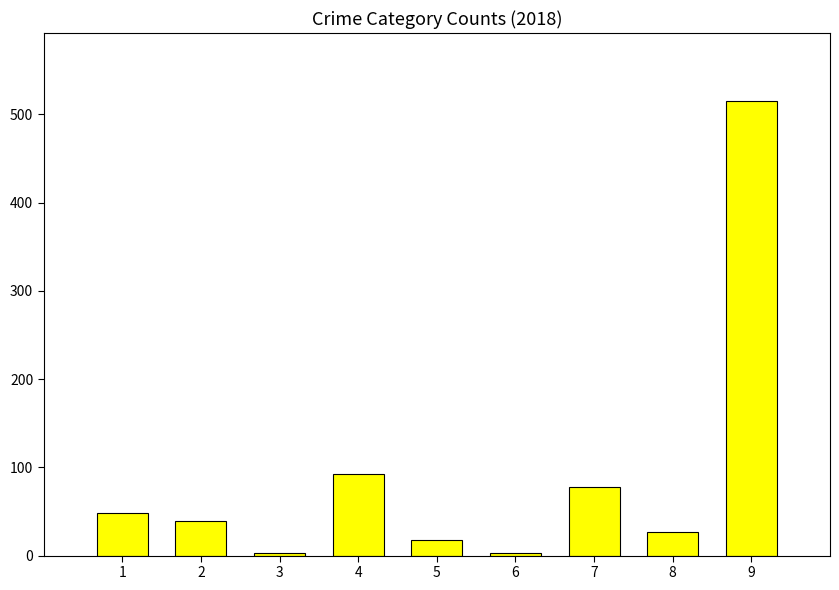

The value at 1 is 48. True or false?

True